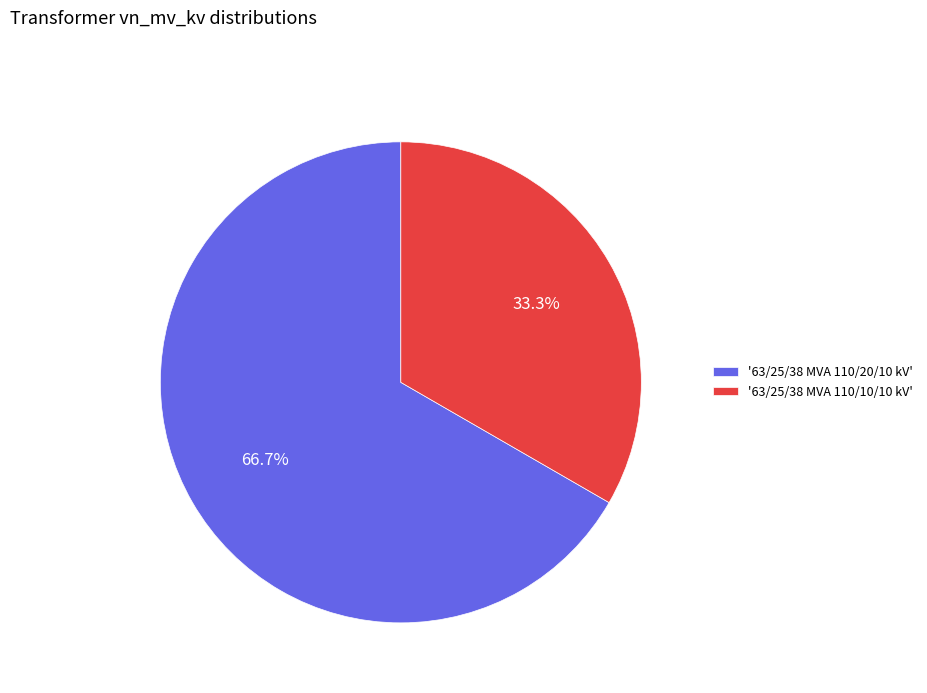

Combined, what portion of the pie is '63/25/38 MVA 110/20/10 kV' and '63/25/38 MVA 110/10/10 kV'?

100.0%